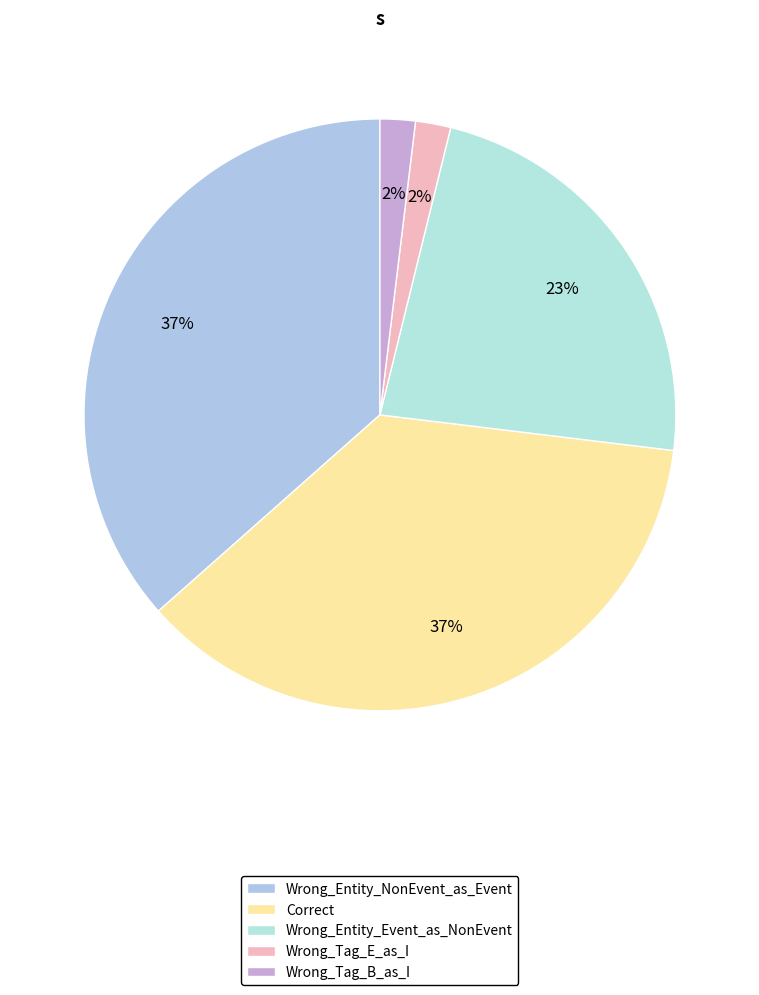

Count the number of slices in the pie.

5